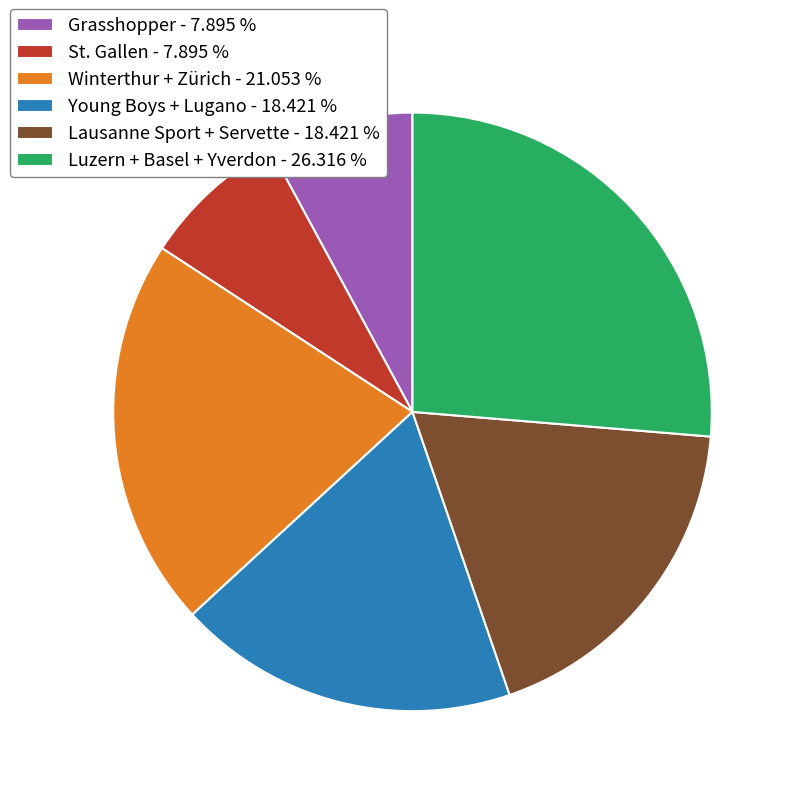

Is there any slice that represents more than half of the pie?

No